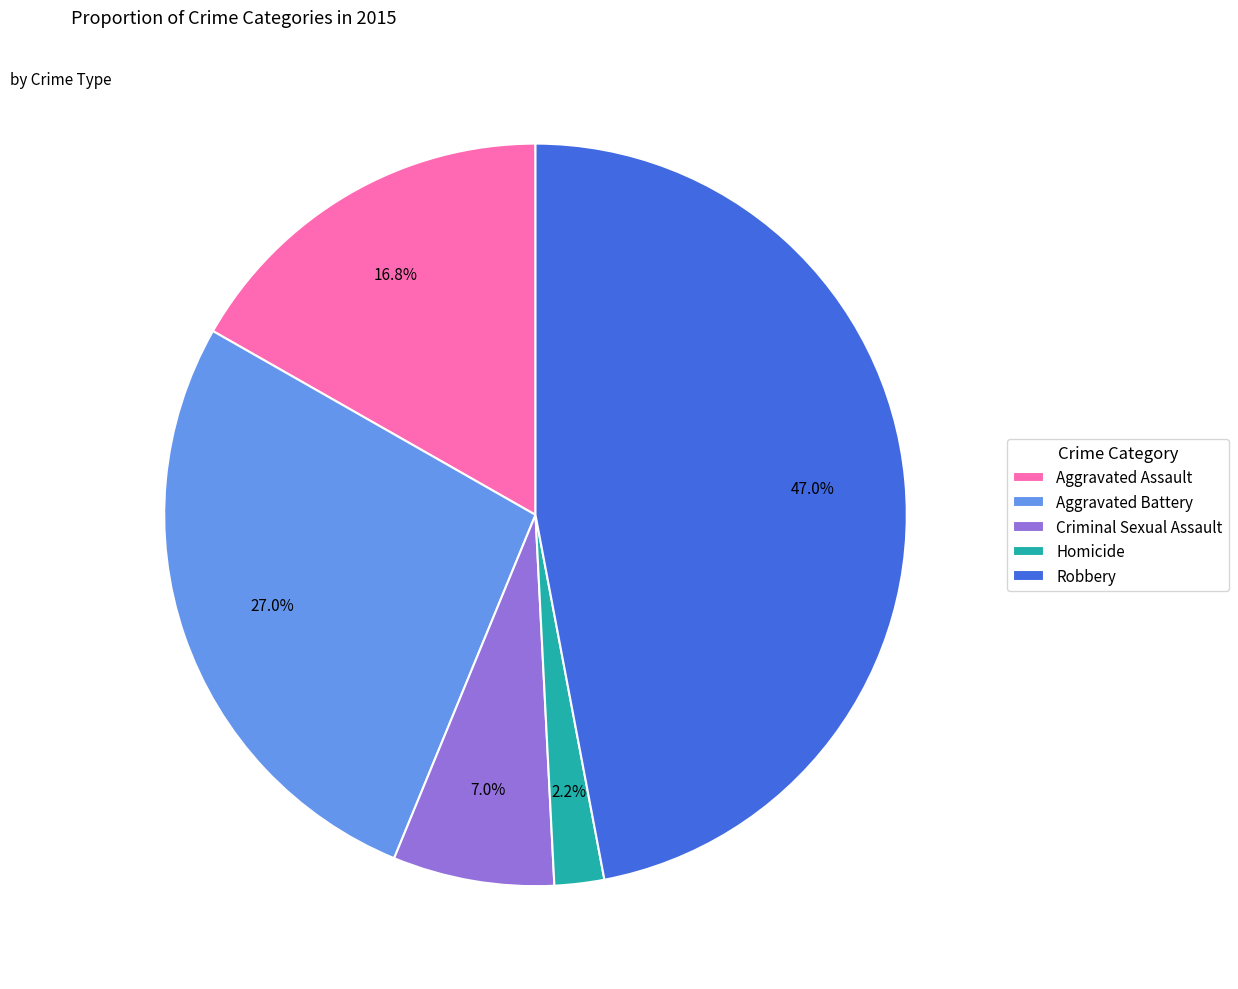

Which has a higher value, Aggravated Assault or Homicide?

Aggravated Assault